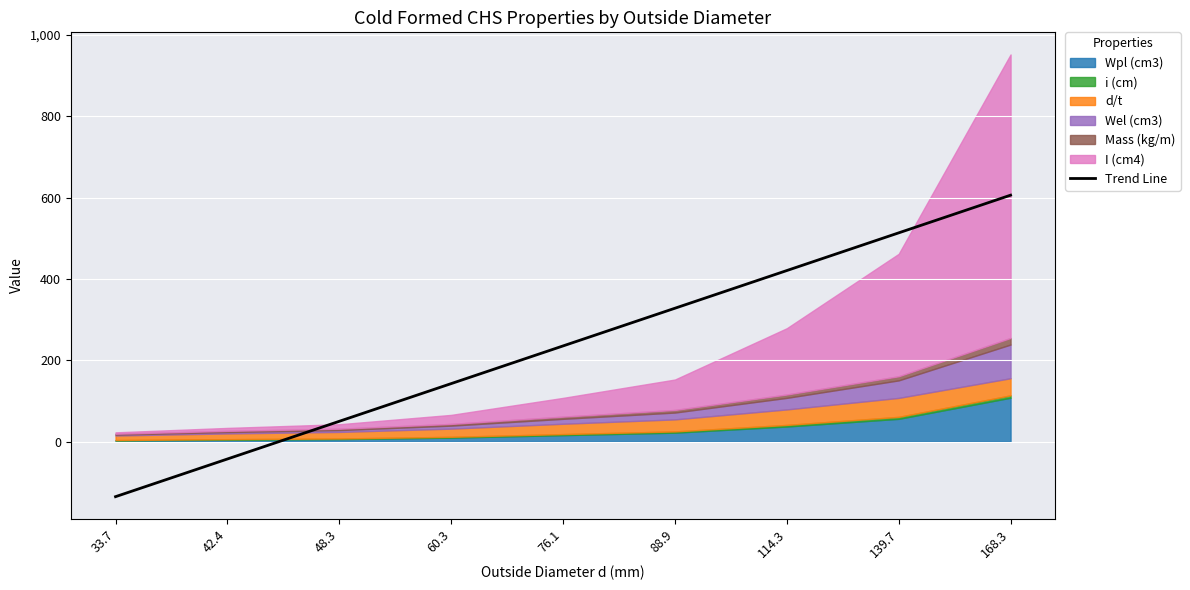

What is the change in value from 48.3 to 114.3?

+370.6